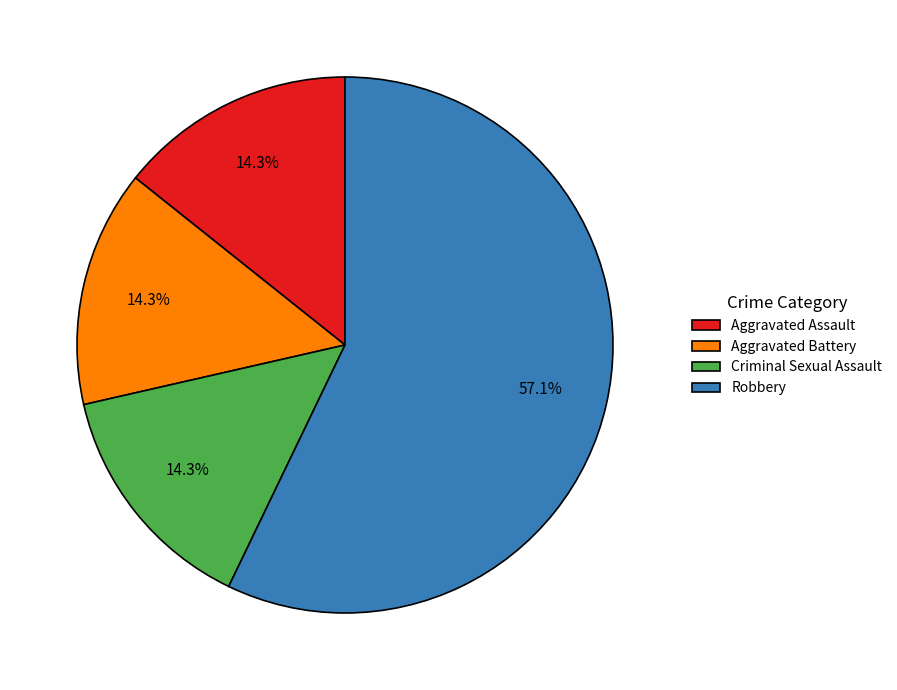

To the nearest percent, what is the average slice percentage?

25%